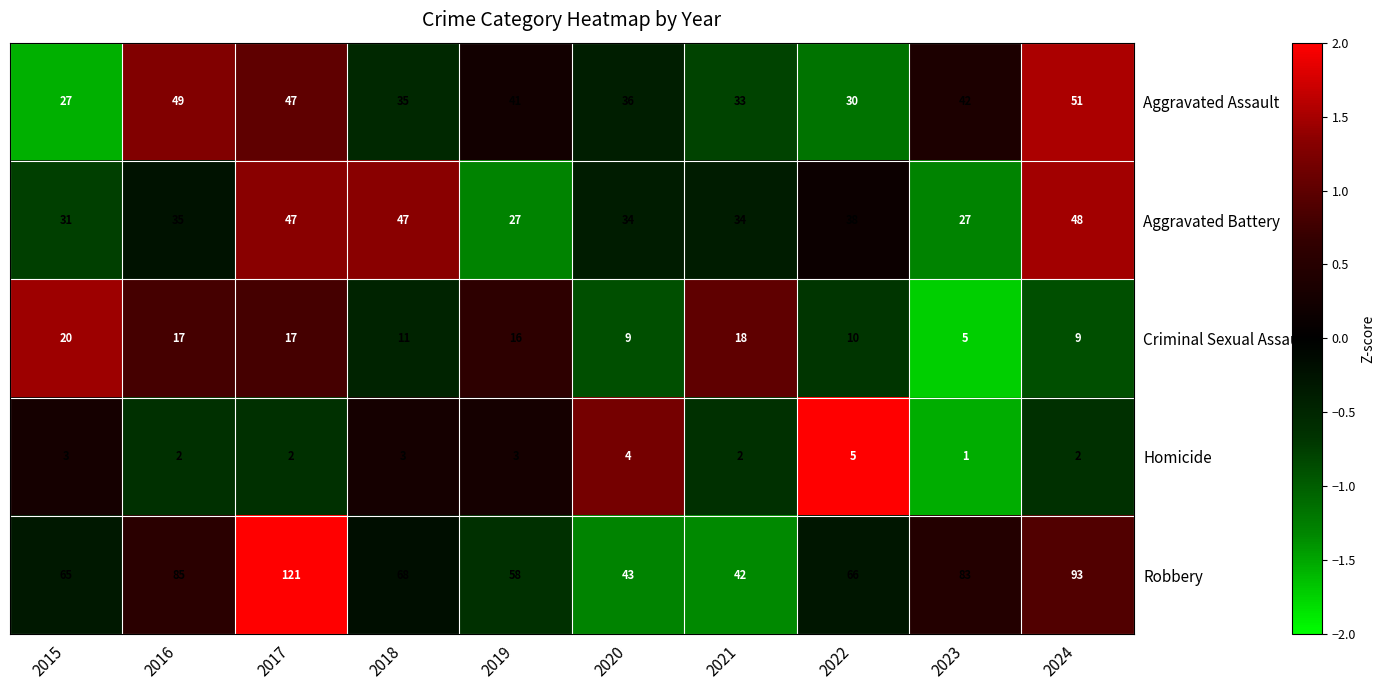

Which series has the largest total across all categories?

Robbery